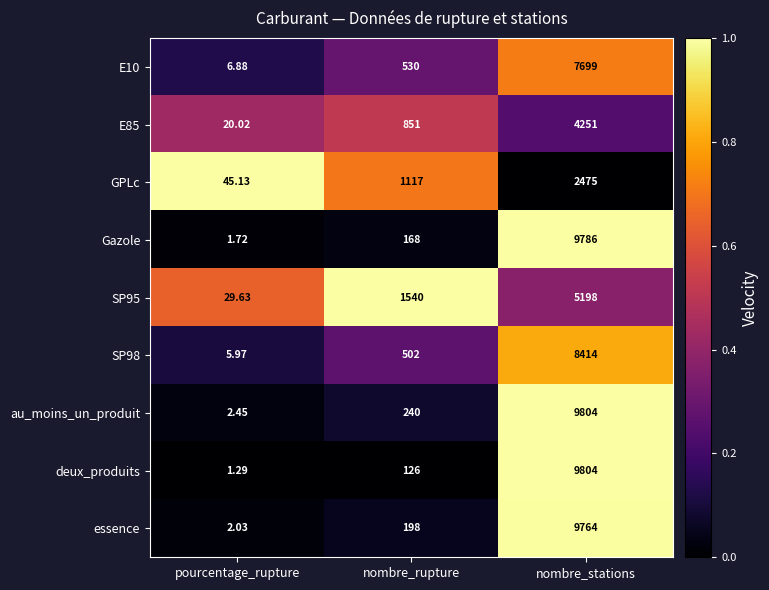

Is the value of SP98 at nombre_rupture greater than the value of deux_produits at nombre_stations?

No